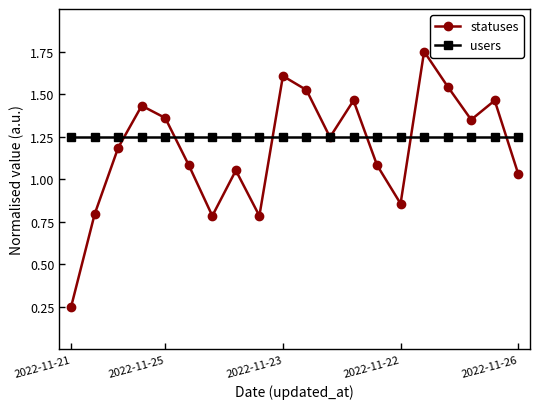

List the series in order of their peak value, highest first.

statuses, users